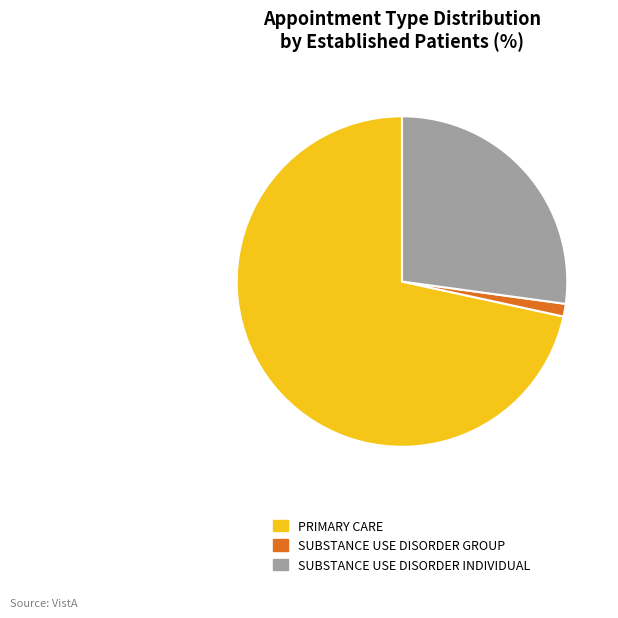

The SUBSTANCE USE DISORDER INDIVIDUAL slice represents 27% of the pie. True or false?

True